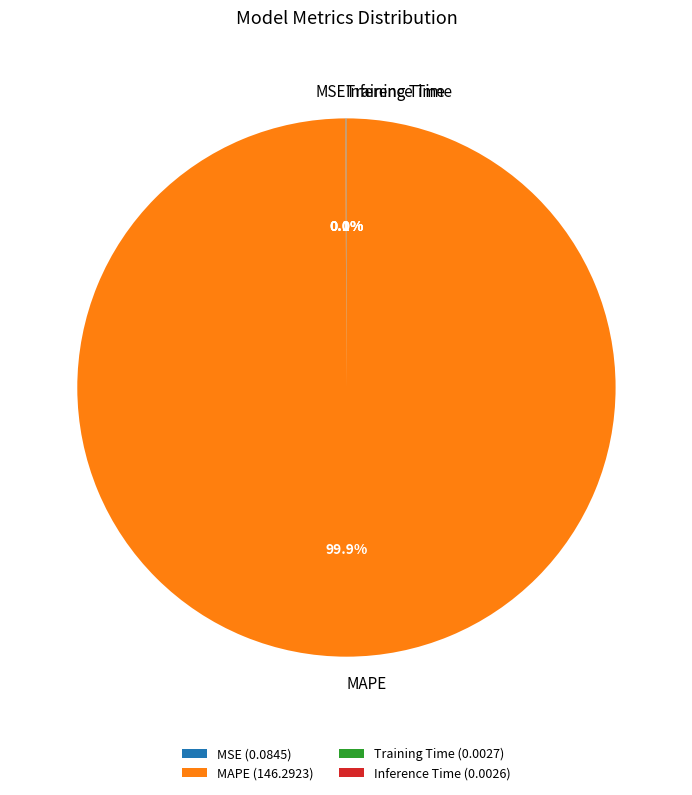

What portion of the pie excludes MAPE?

0.1%